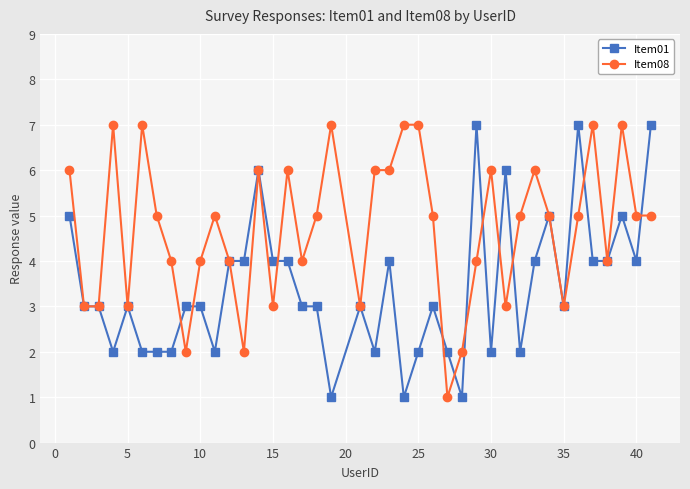

True or false: Item08 has more than 0 interior local peaks.

True